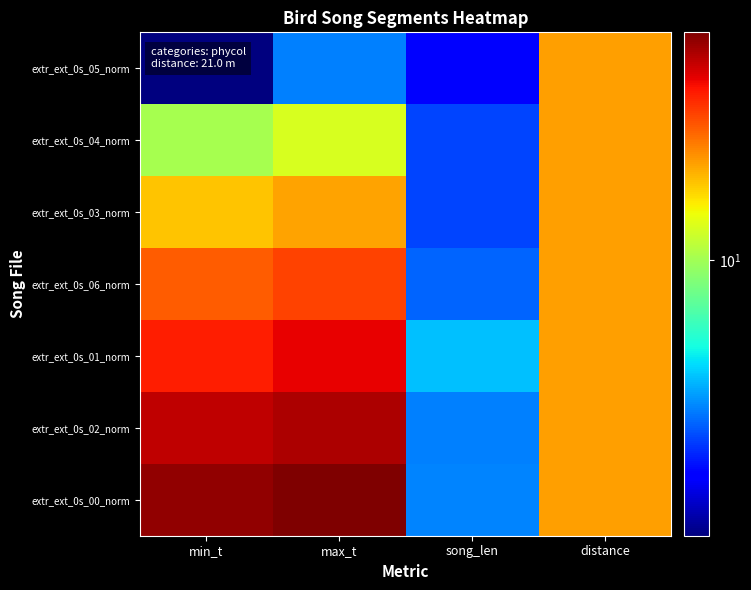

At how many categories does at least one series exceed 44?

2